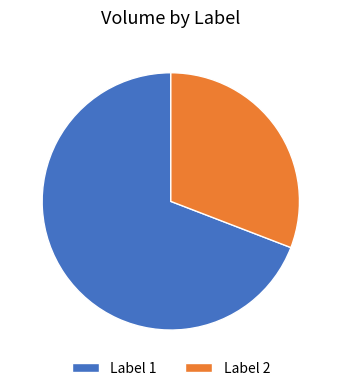

Approximately how many times larger is the value at Label 2 compared to Label 1?

0.4